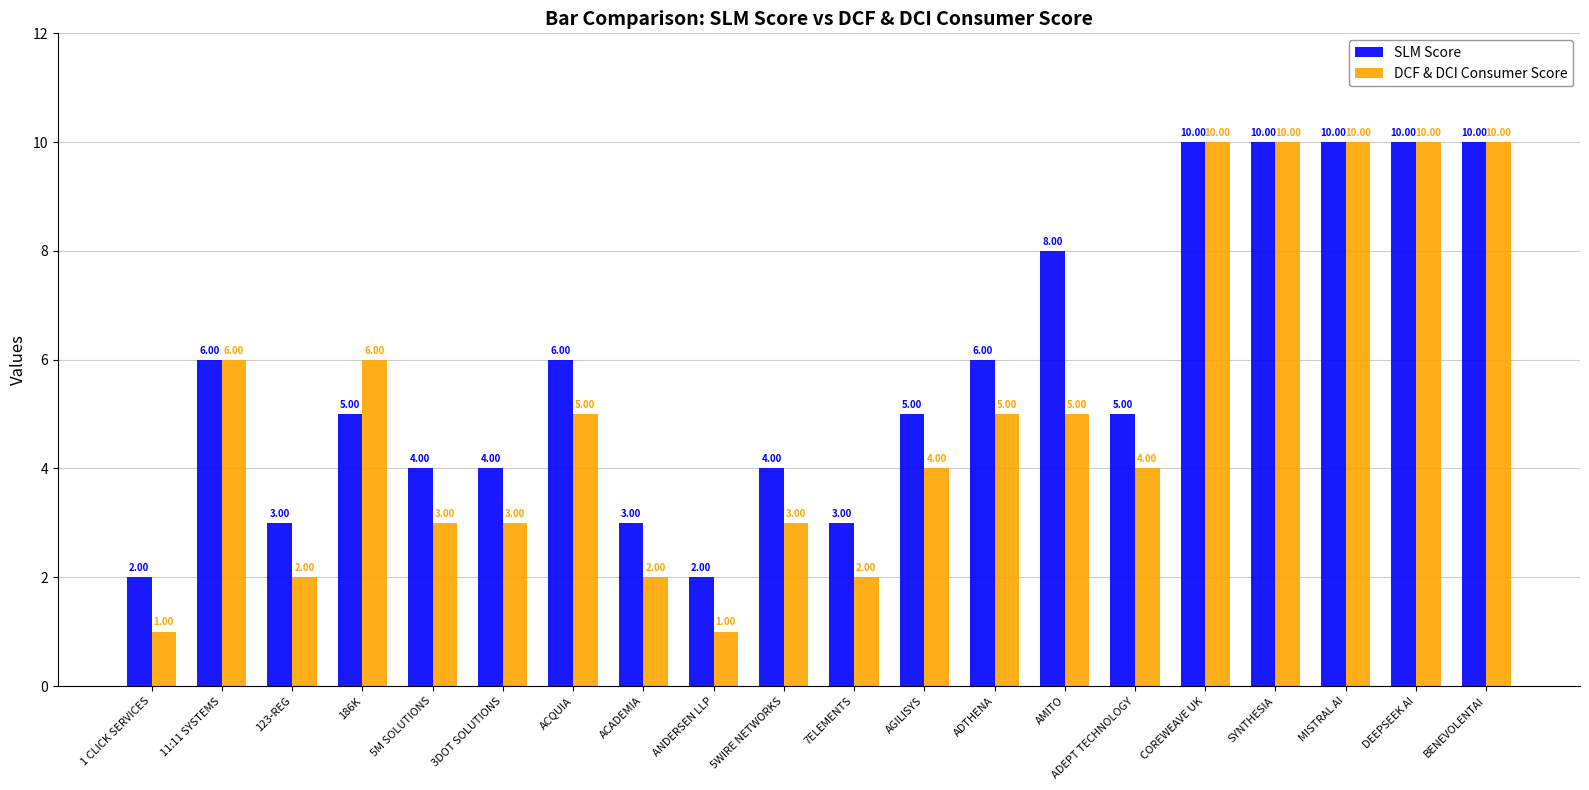

Which series has the widest spread of values?

DCF & DCI Consumer Score